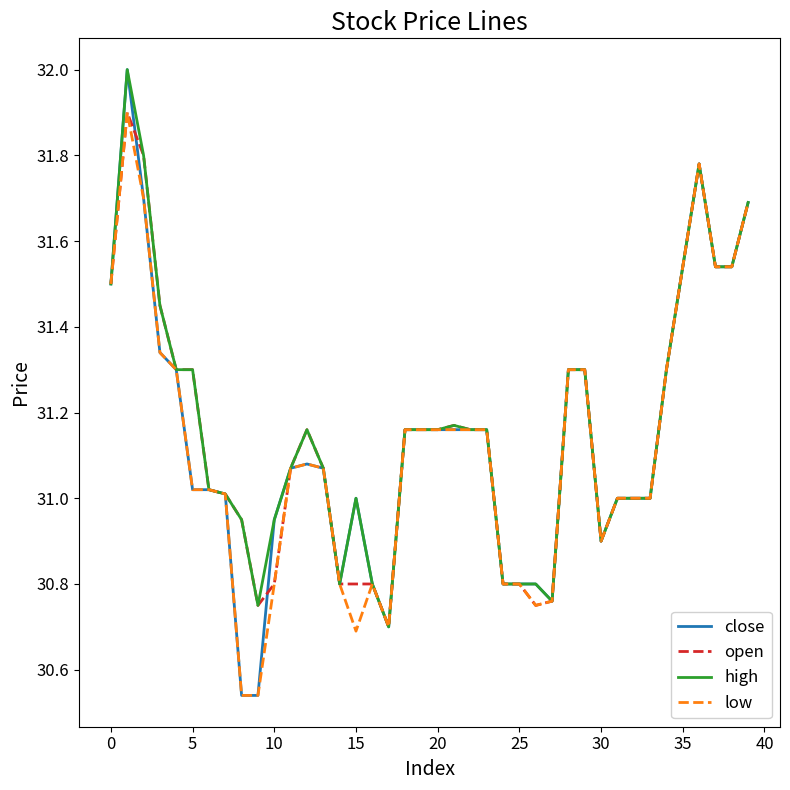

What is the lowest value of the high series?

30.7